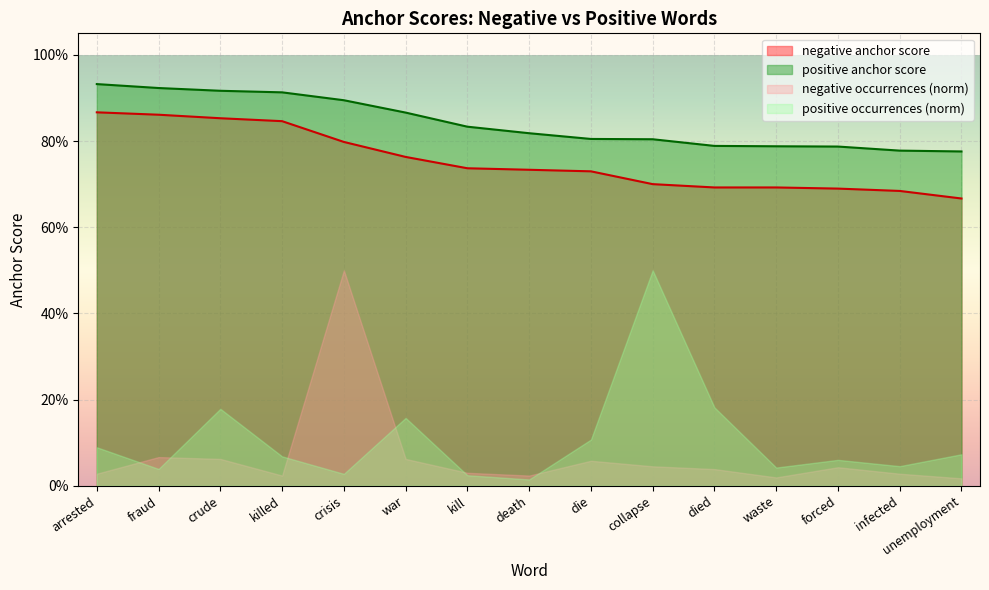

True or false: positive anchor score has more than 0 points higher than both neighbors.

False